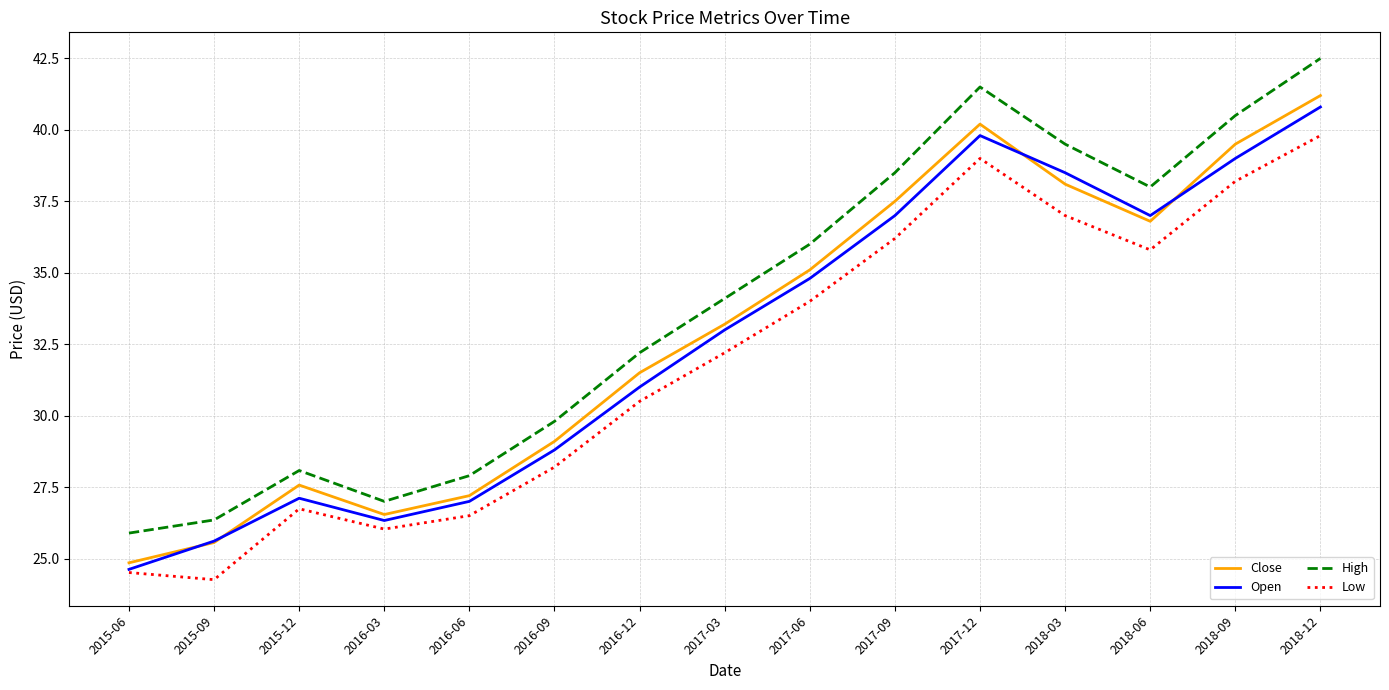

The Low series shows 48.8 at 2016-12. True or false?

False